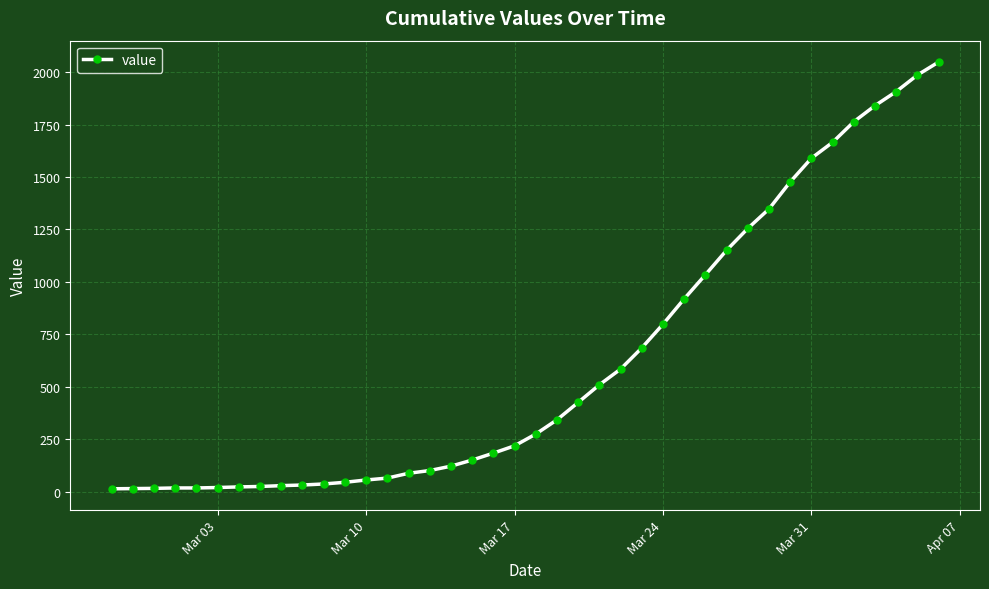

What is the difference between the maximum and minimum values?

2036